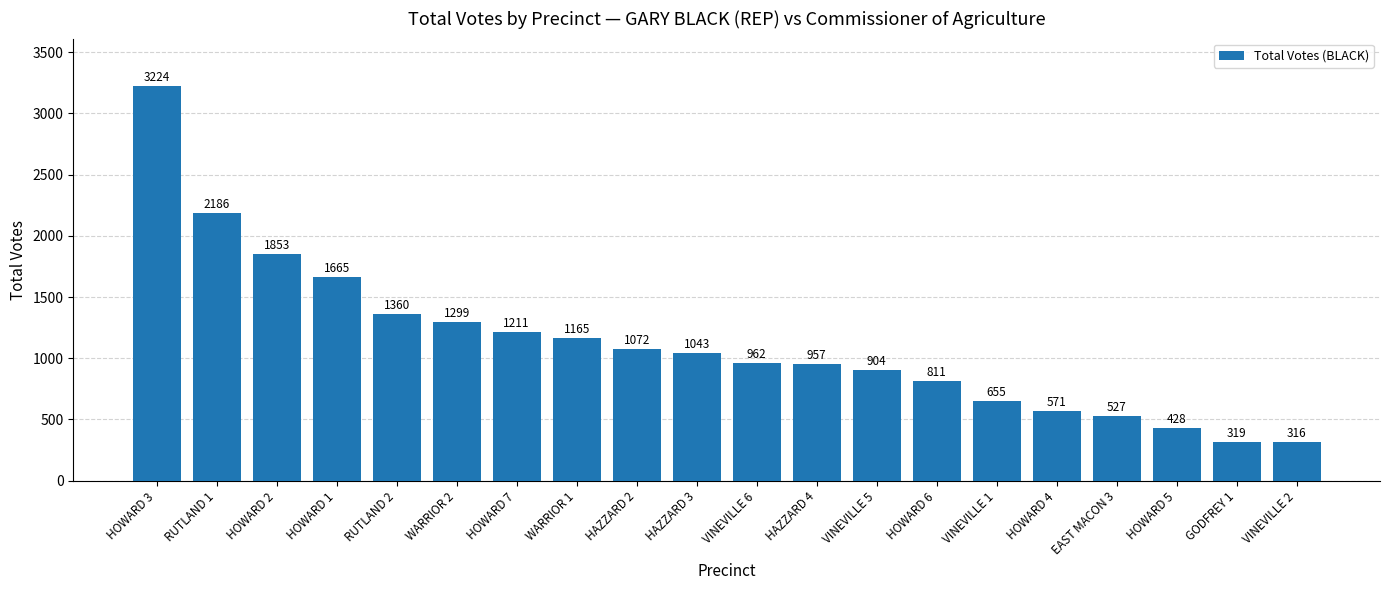

Does the chart contain stacked bars?

No